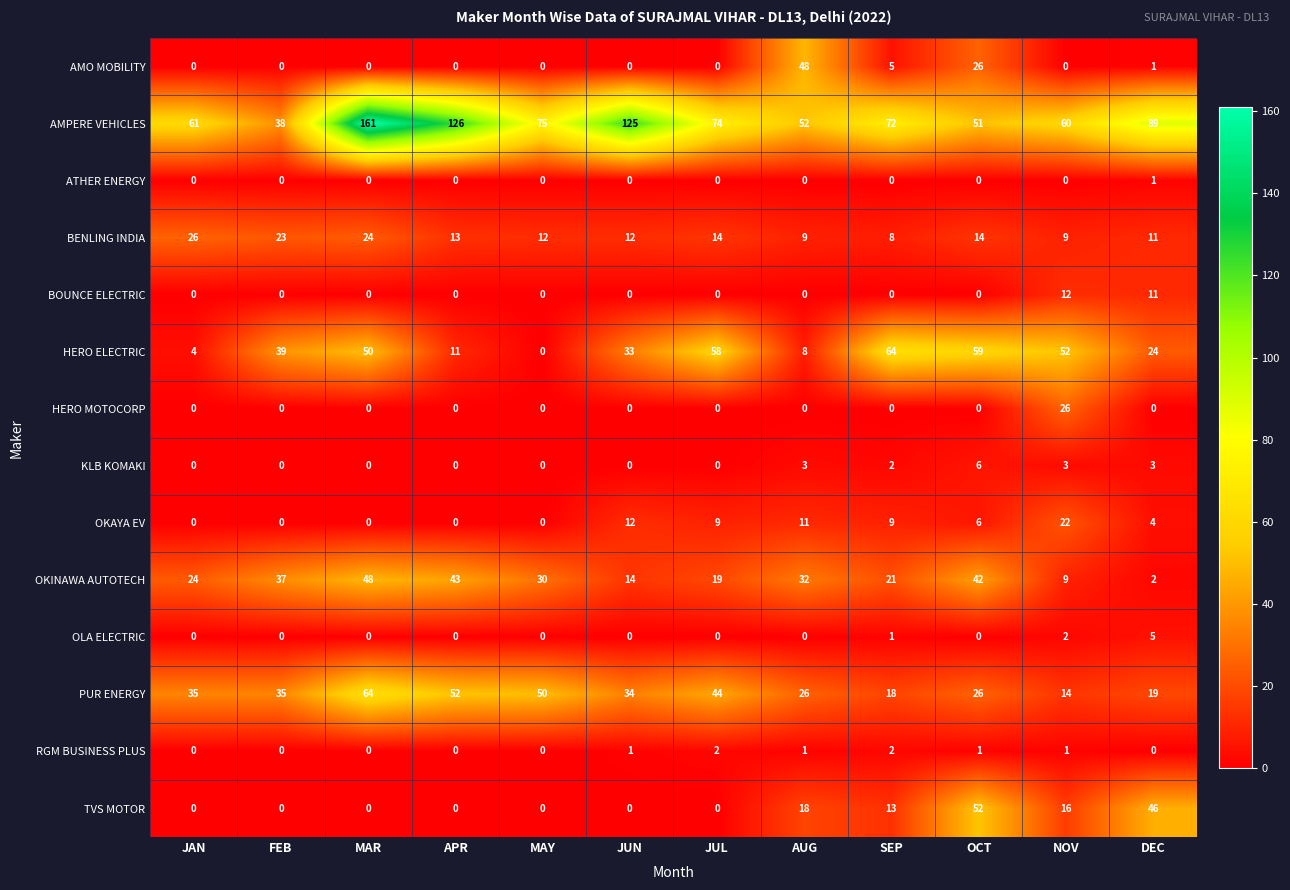

Count the number of data series in this chart.

14